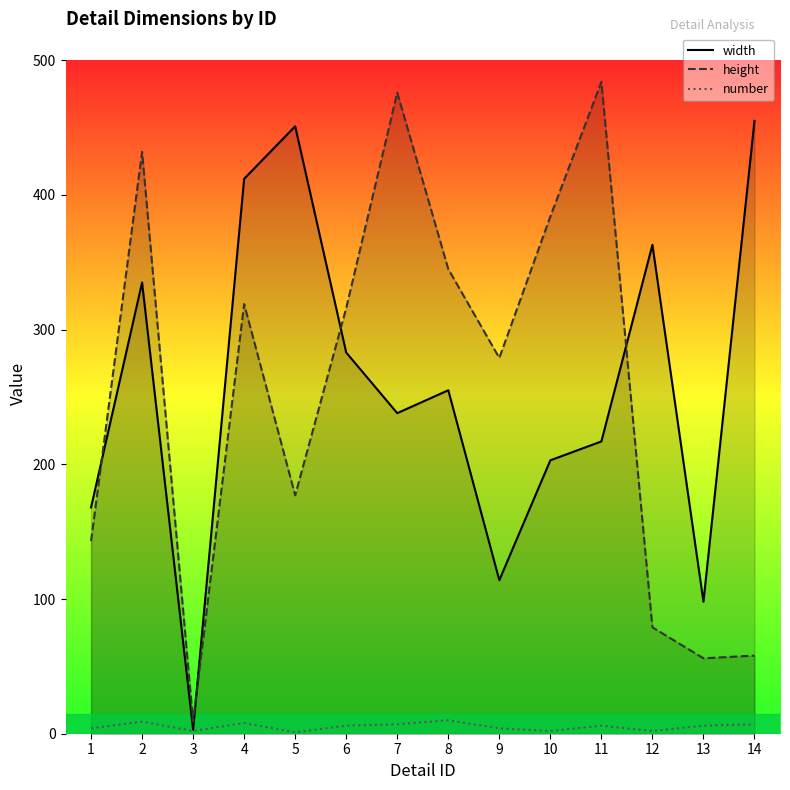

How many interior local peaks does the width series have?

4